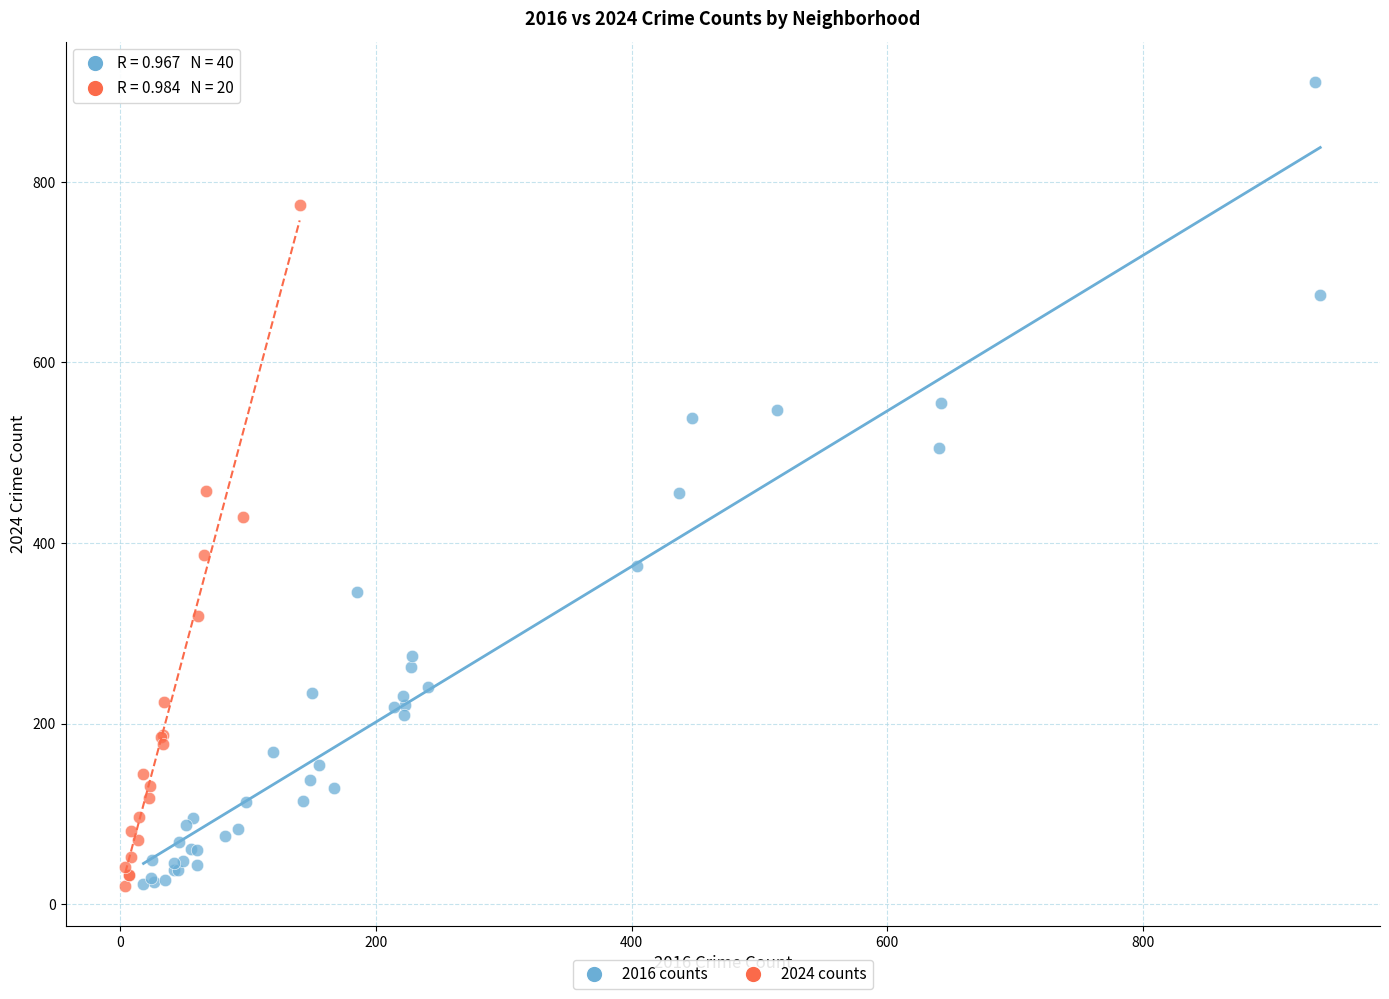

Which series has the largest Y range (max minus min)?

2016 counts